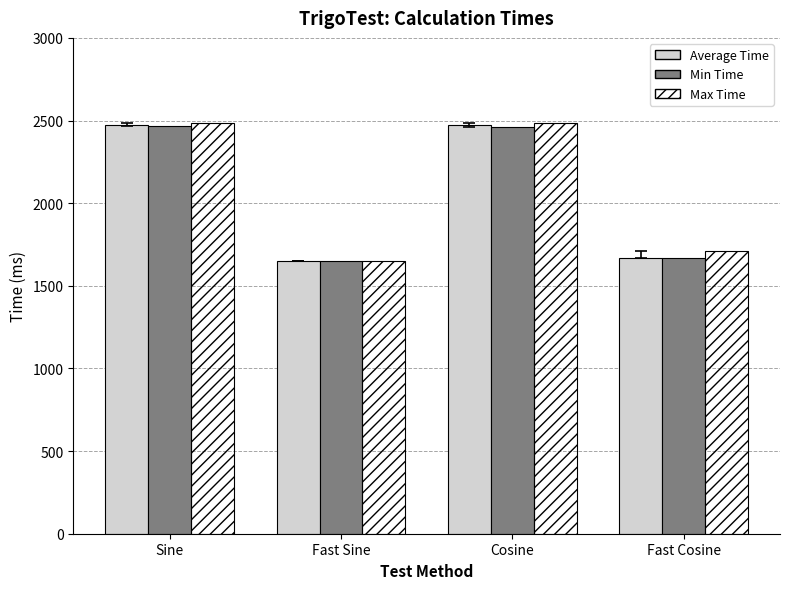

Is it true that Max Time equals 1650 at Fast Sine?

True